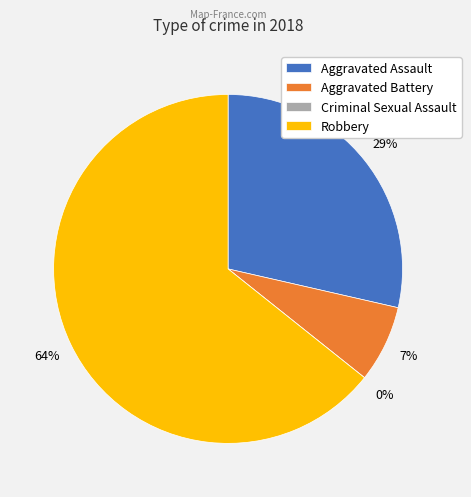

Which slice is the smallest?

Criminal Sexual Assault